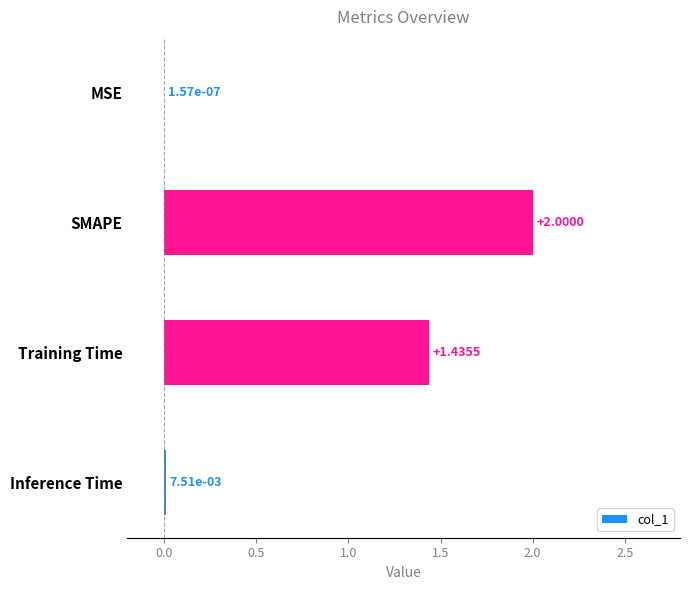

Count the number of data series in this chart.

1